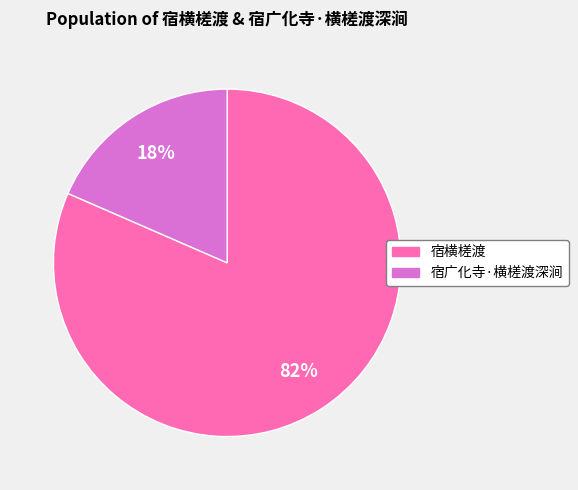

Is it true that 宿广化寺·横槎渡深涧 is 18% of the pie?

True